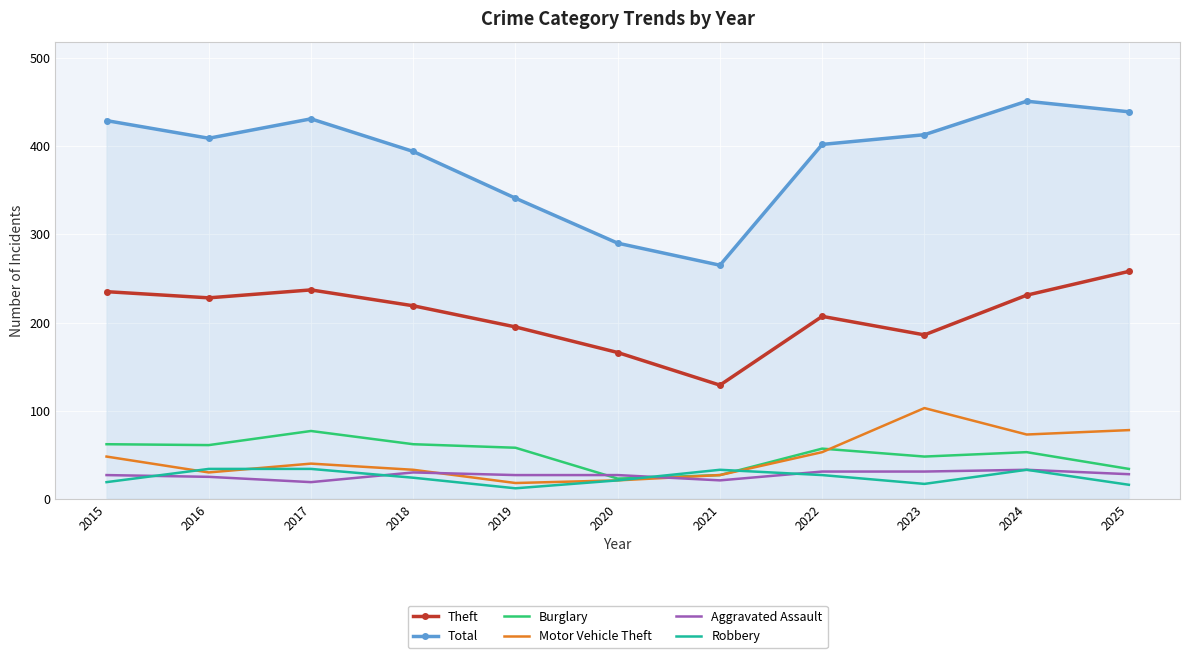

Which series has the largest total across all categories?

Total